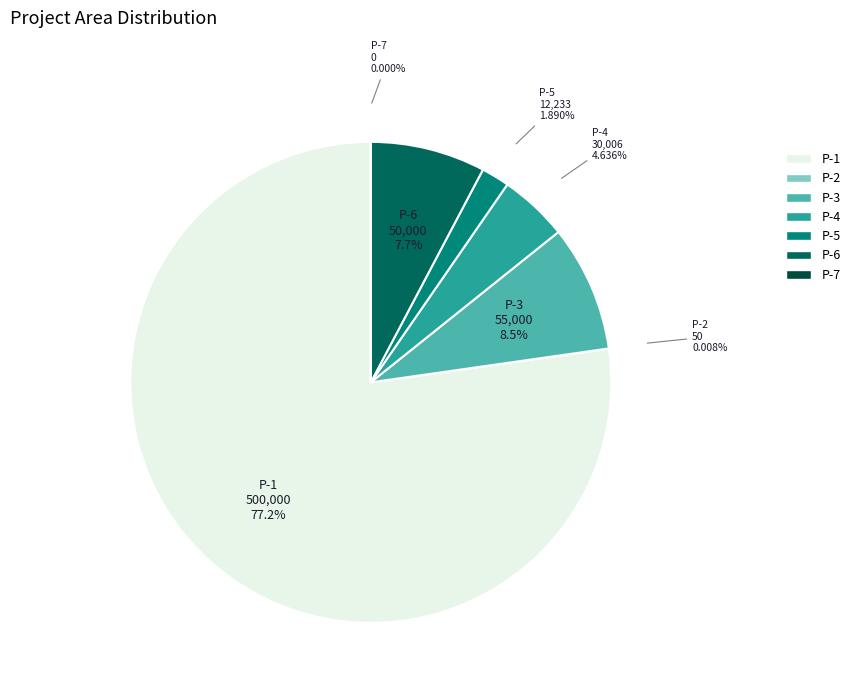

To the nearest percent, what is the combined percentage of Portfolio Con Building Aboveground P-5 and Portfolio Con Building None P-6?

10%